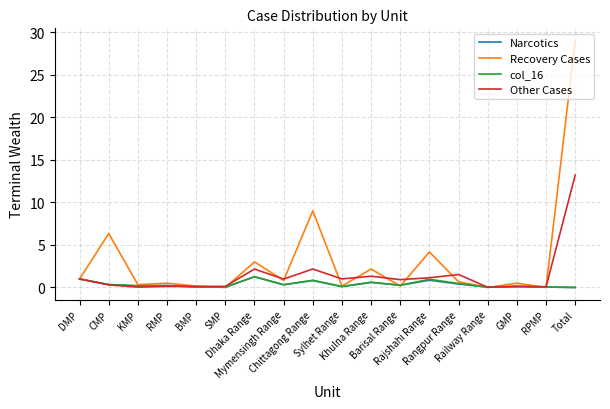

What is the maximum value shown in the chart?

29.0